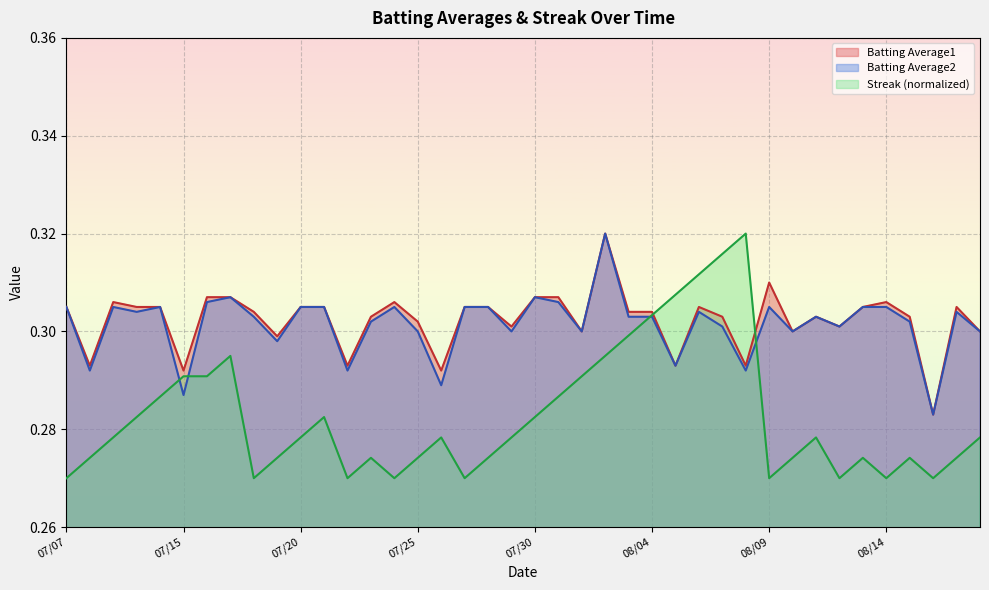

True or false: Streak and Batting Average2 intersect in this chart.

True